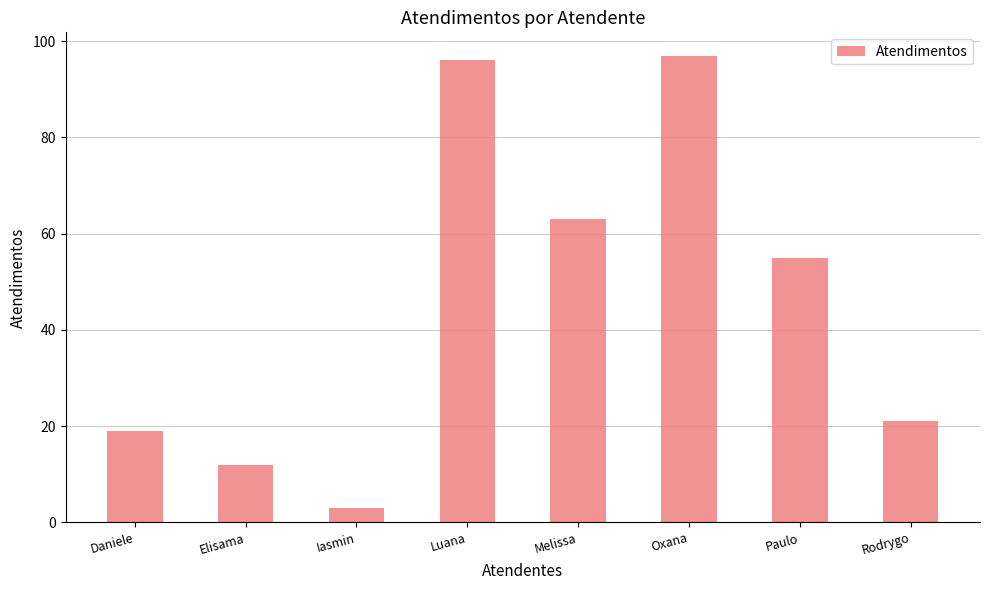

List the labels in order of value, largest first.

Oxana, Luana, Melissa, Paulo, Rodrygo, Daniele, Elisama, Iasmin